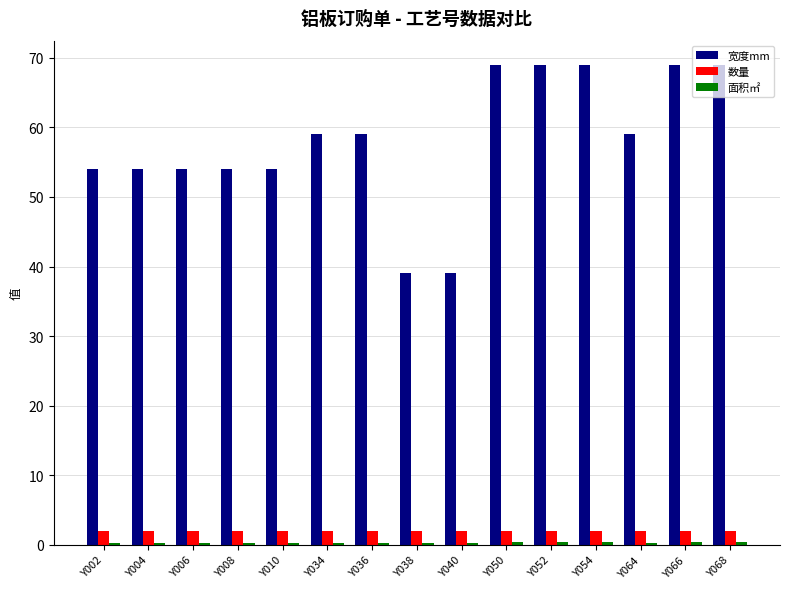

Which series has the largest range (max minus min)?

宽度mm